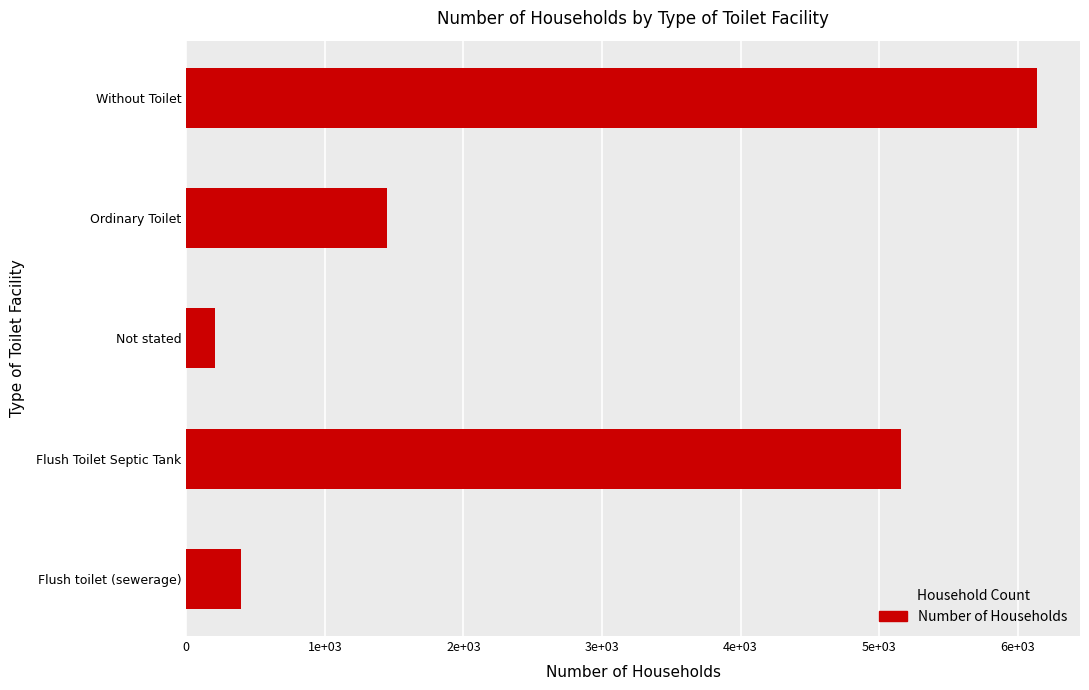

Does the chart contain any negative values?

No